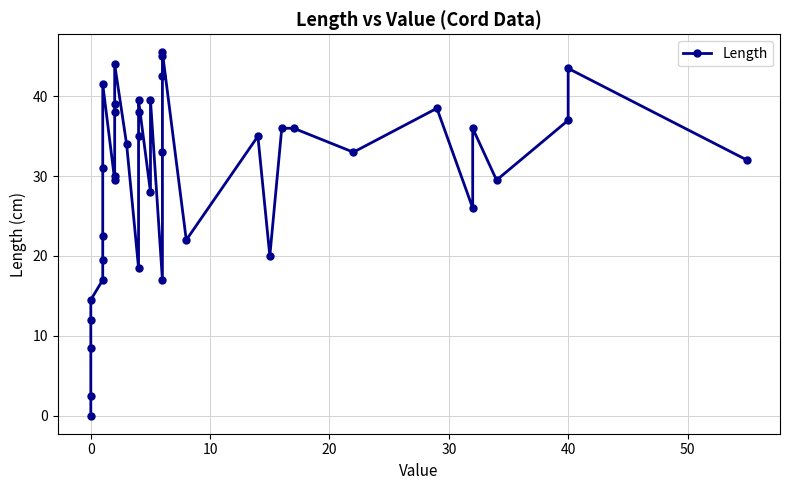

Does the chart have visible grid lines?

Yes